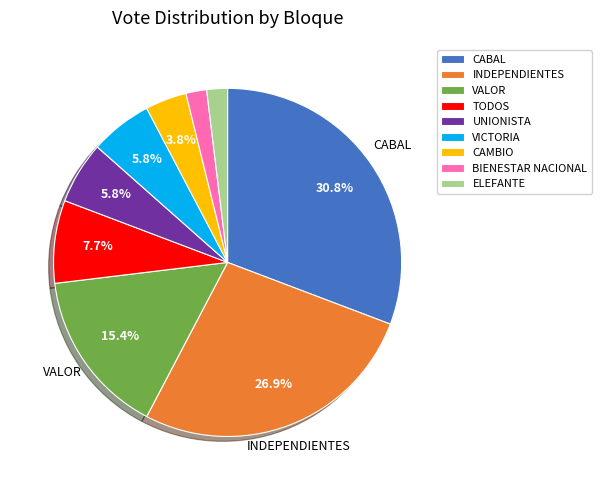

To the nearest percent, what percentage of the pie is INDEPENDIENTES?

27%